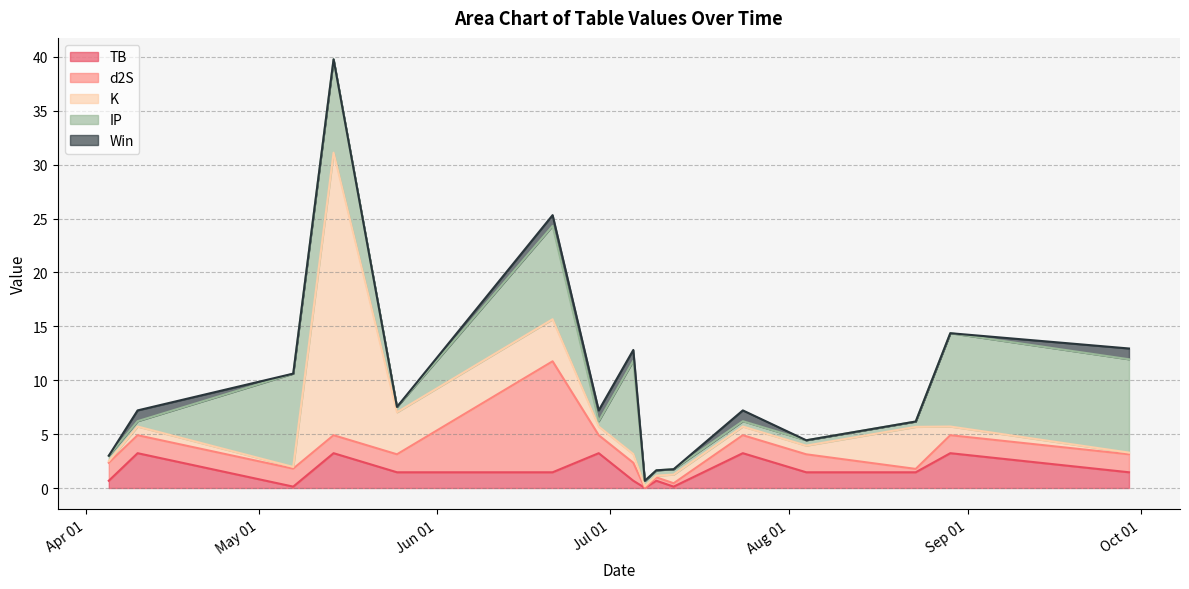

How many categories are shown in the chart?

16